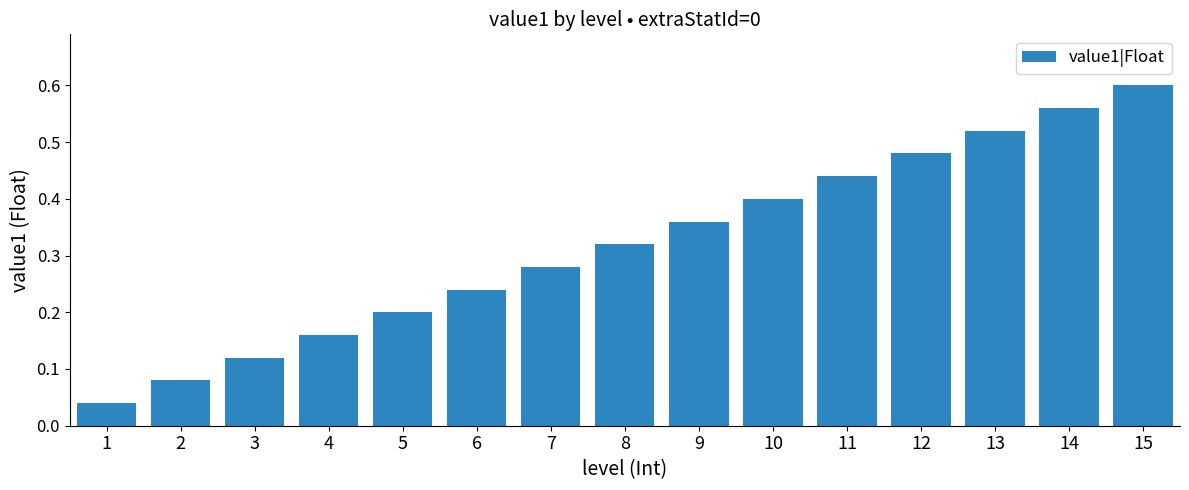

Which category has the highest value across all series?

15